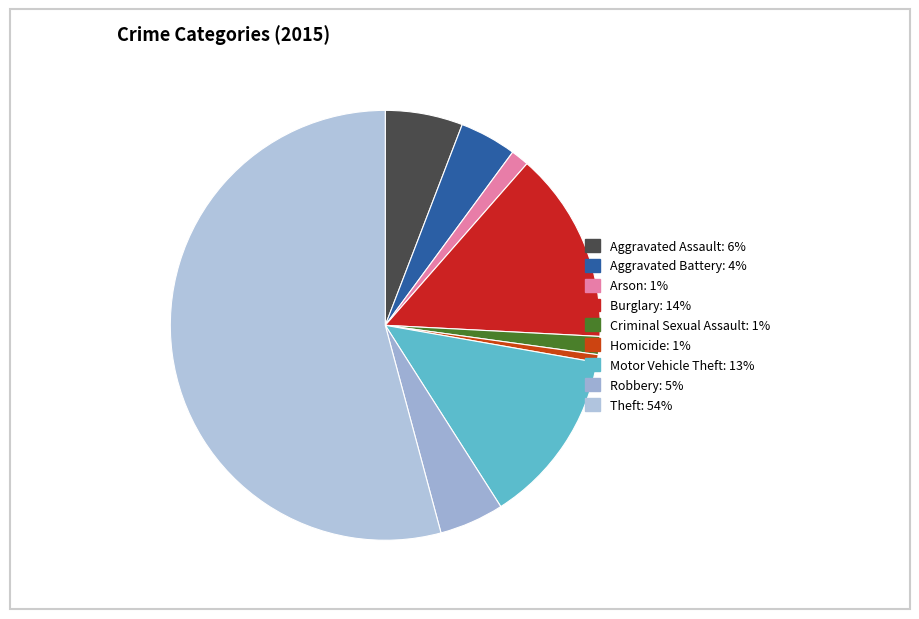

How many slices are in this pie chart?

9